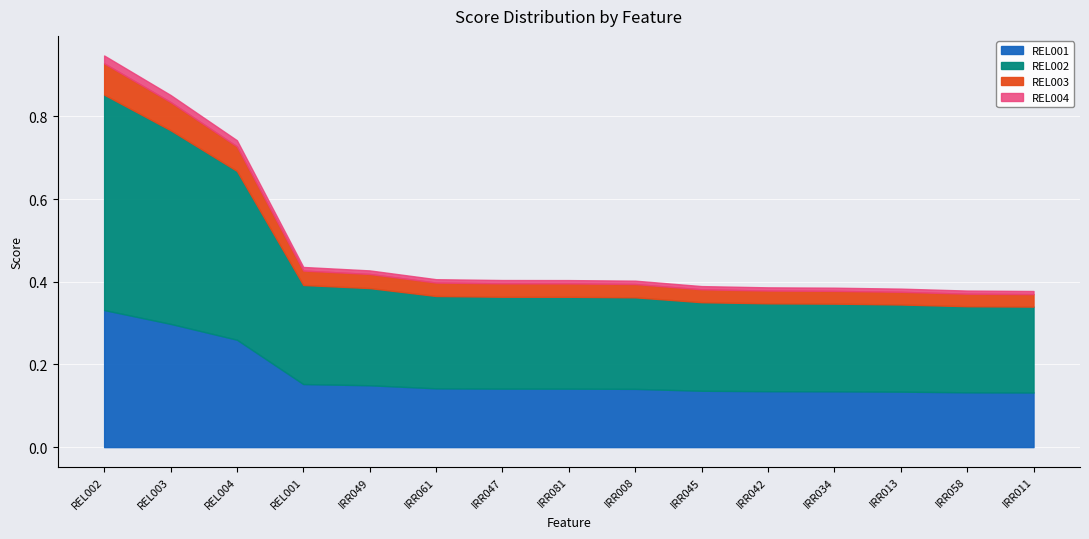

True or false: REL004 and REL003 intersect in this chart.

False